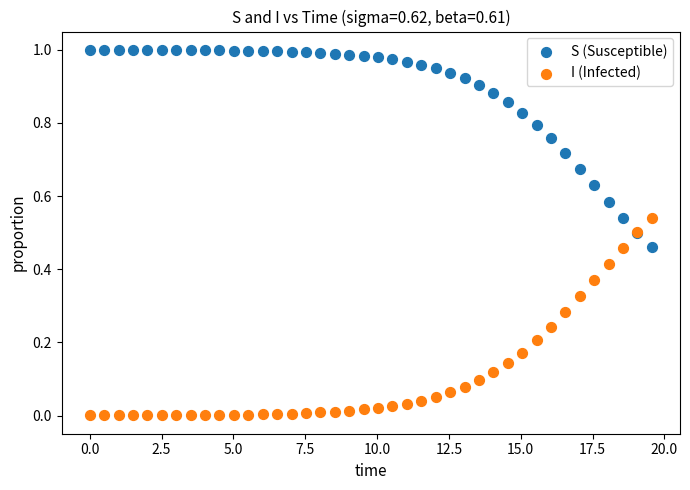

What is the X range (max minus min) for the scatter plot?

19.6